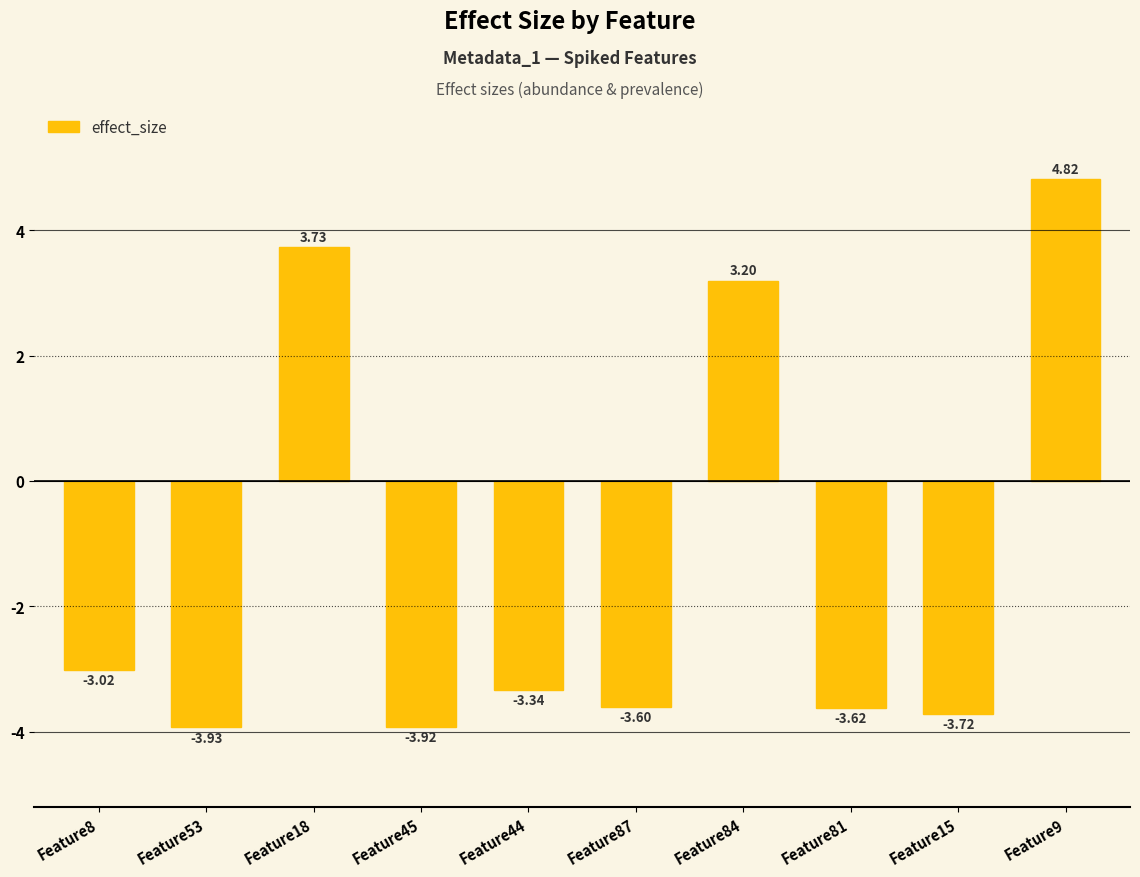

Which has a higher value, Feature15 or Feature9?

Feature9